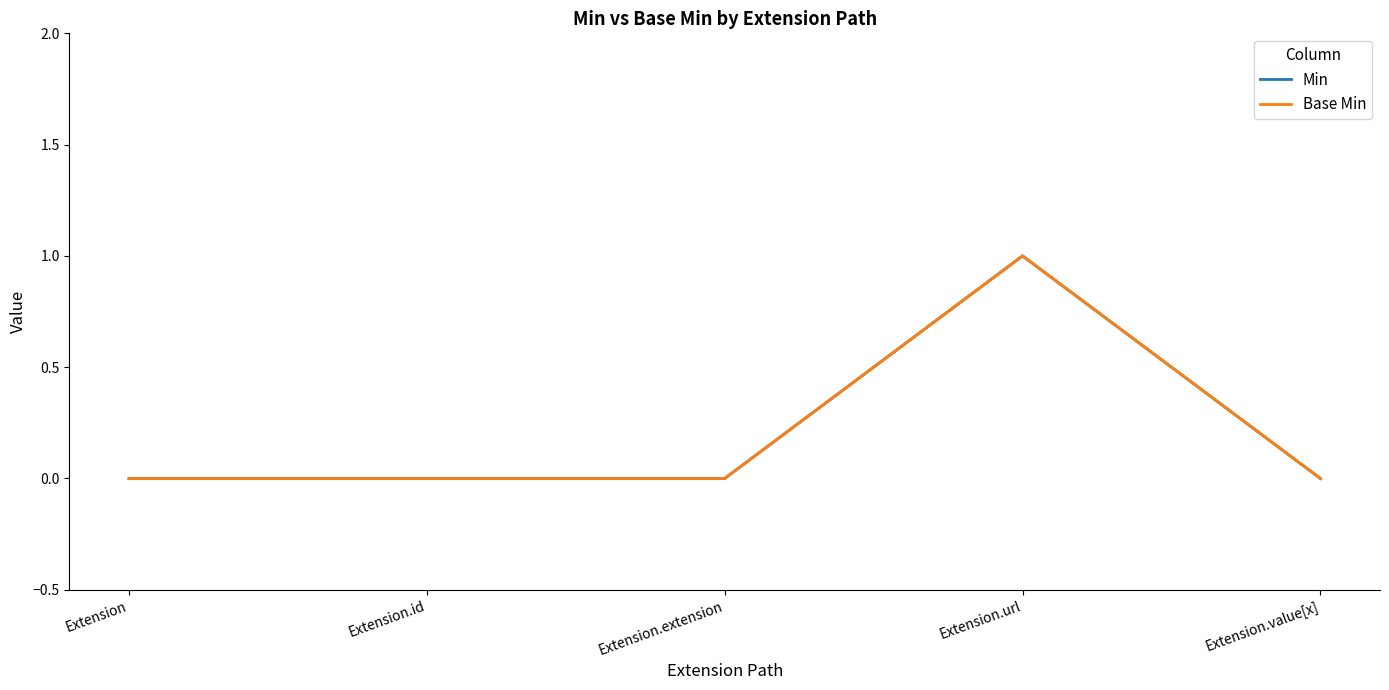

True or false: Base Min and Min intersect in this chart.

False